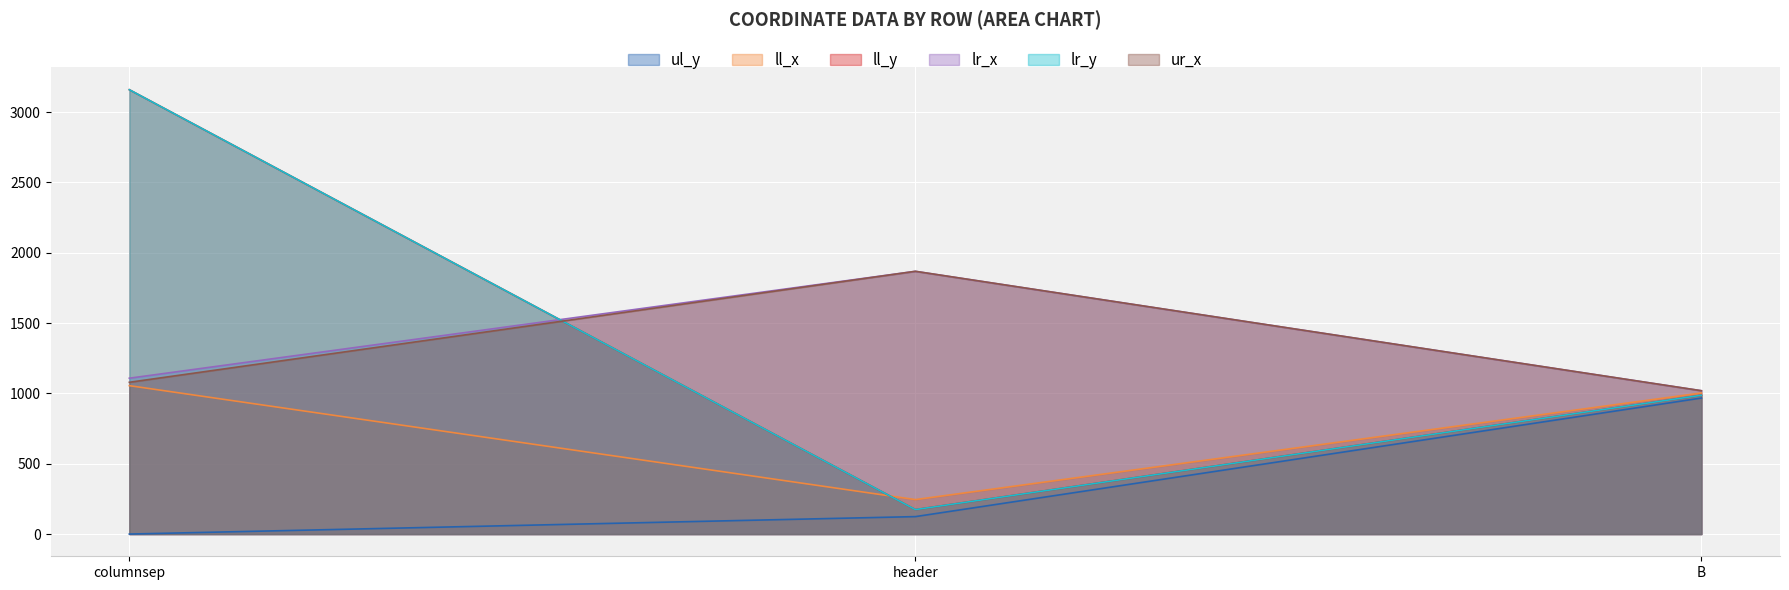

Which category has the lowest value across all series?

columnsep